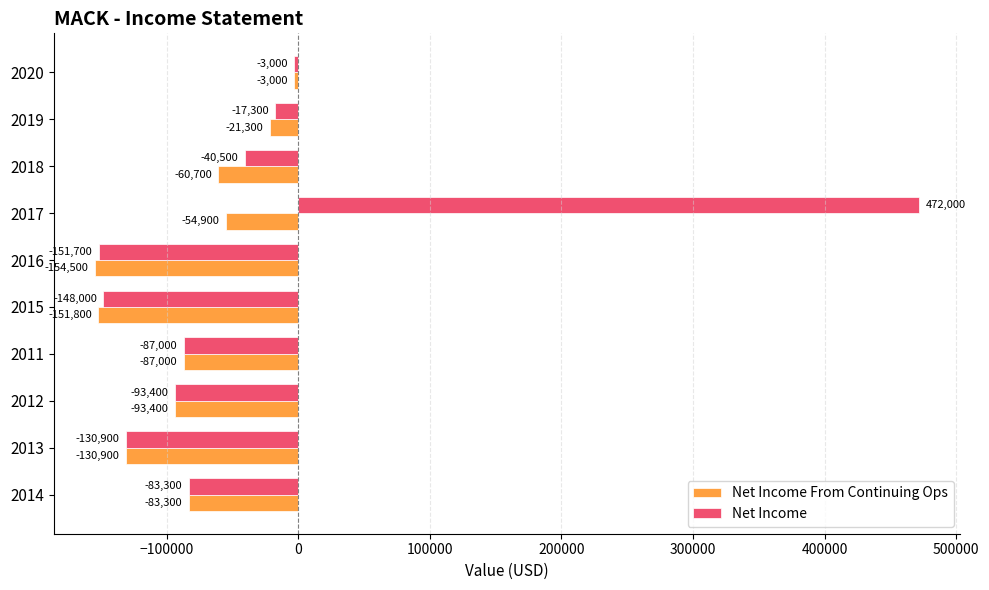

Which category has the highest value in the Net Income series?

2017